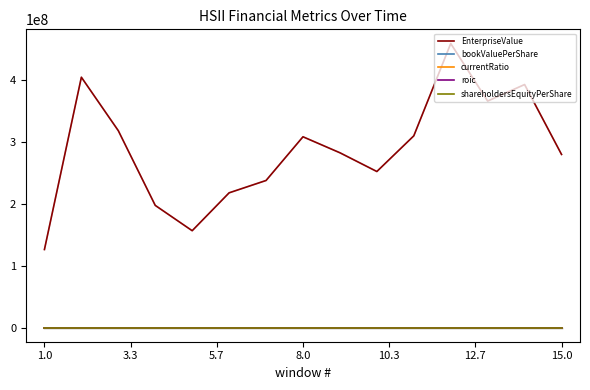

Does the chart have visible grid lines?

No